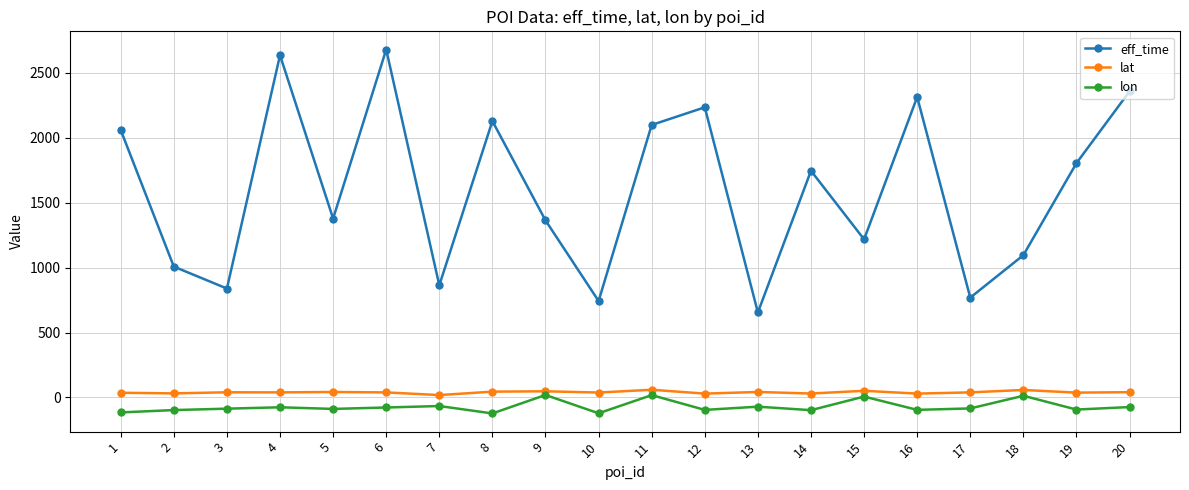

Which series changed the most between 10 and 11?

eff_time